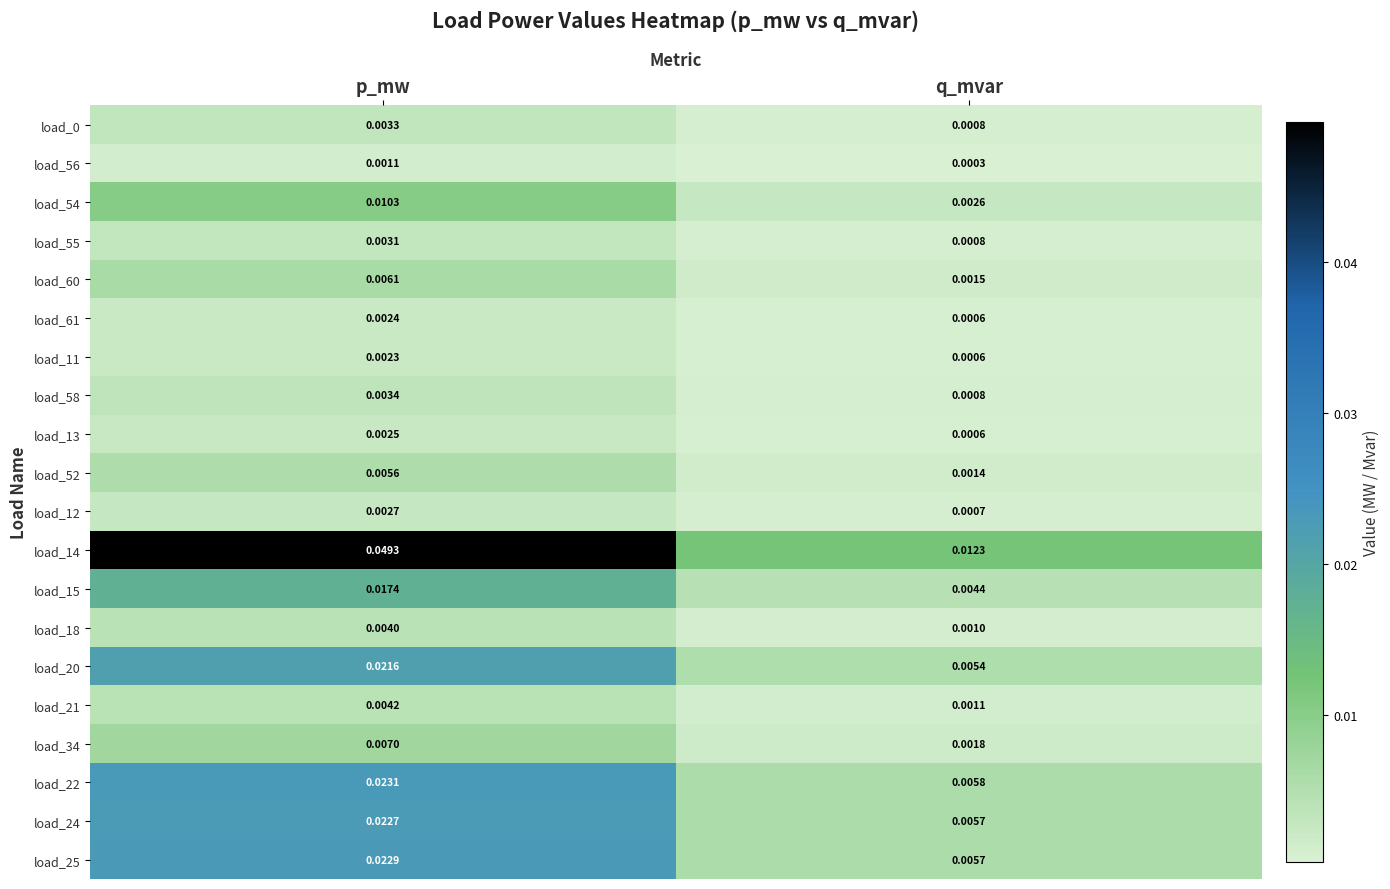

At which label does load_21 reach its minimum?

q_mvar